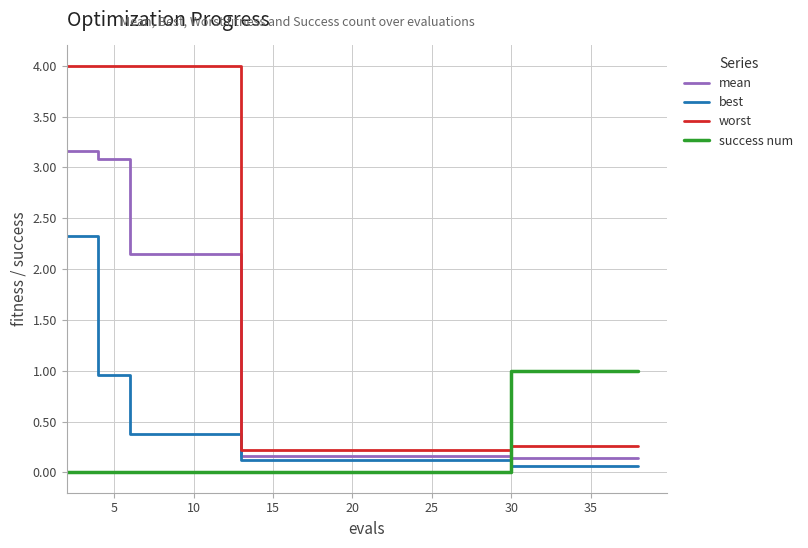

True or false: best and worst intersect in this chart.

False